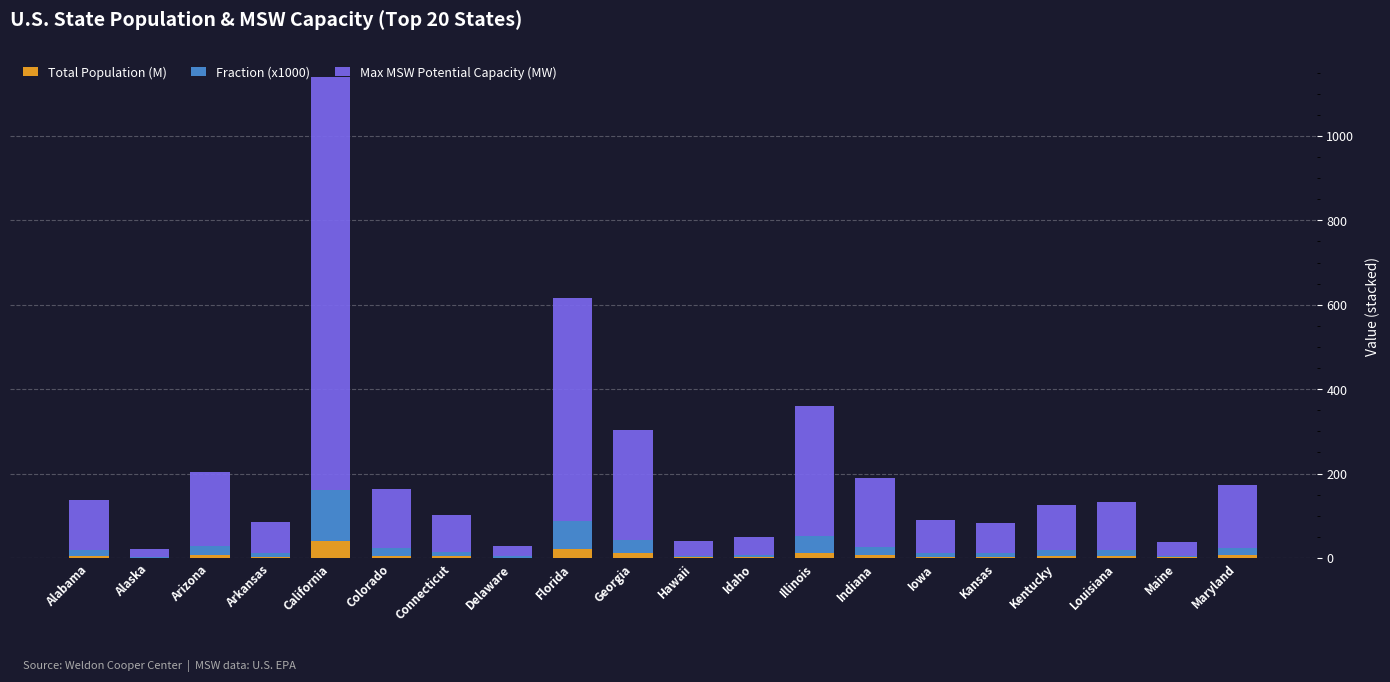

At which category is the sum across all series the highest?

California